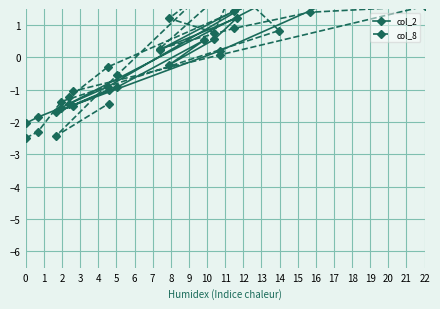

Which category has the highest value across all series?

22